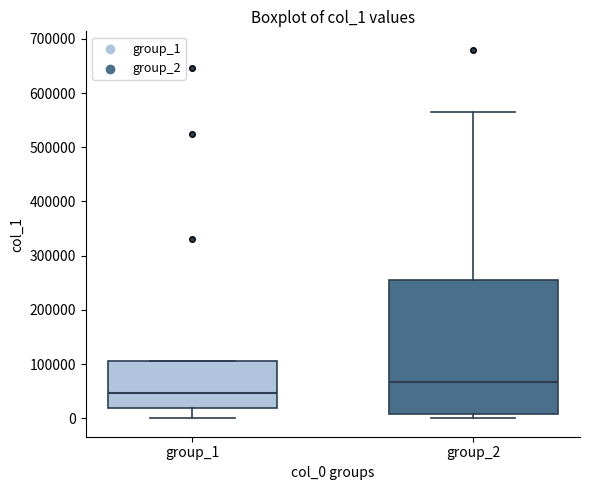

Which box has the highest median line?

group_2